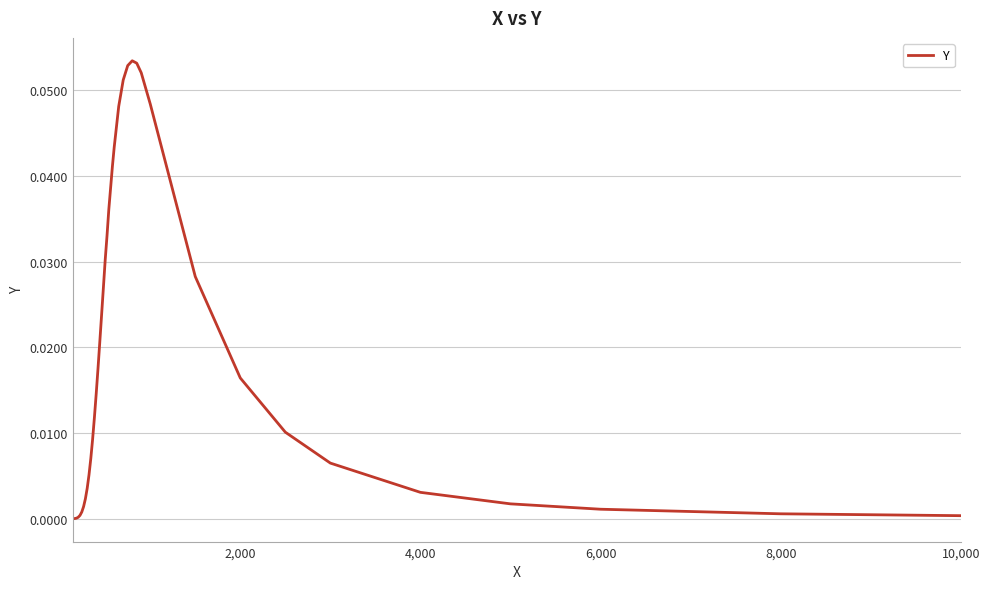

Reading left to right, what are all the values shown in this chart?

0.0	0.0	0.0	0.0	0.0	0.0	0.0	0.0	0.0	0.0	0.0	0.0	0.0	0.0	0.0	0.0	0.0	0.0	0.0	0.0	0.0	0.0	0.0	0.0	0.0	0.1	0.1	0.1	0.1	0.1	0.0	0.0	0.0	0.0	0.0	0.0	0.0	0.0	0.0	0.0